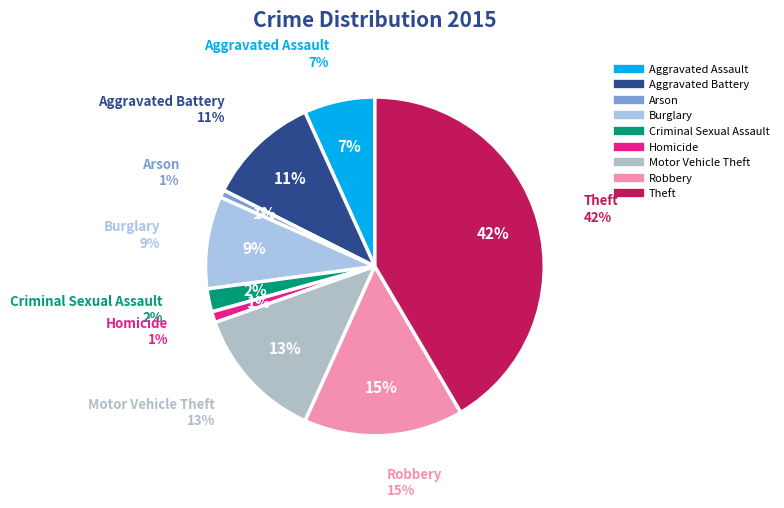

How many segments does this pie chart have?

9